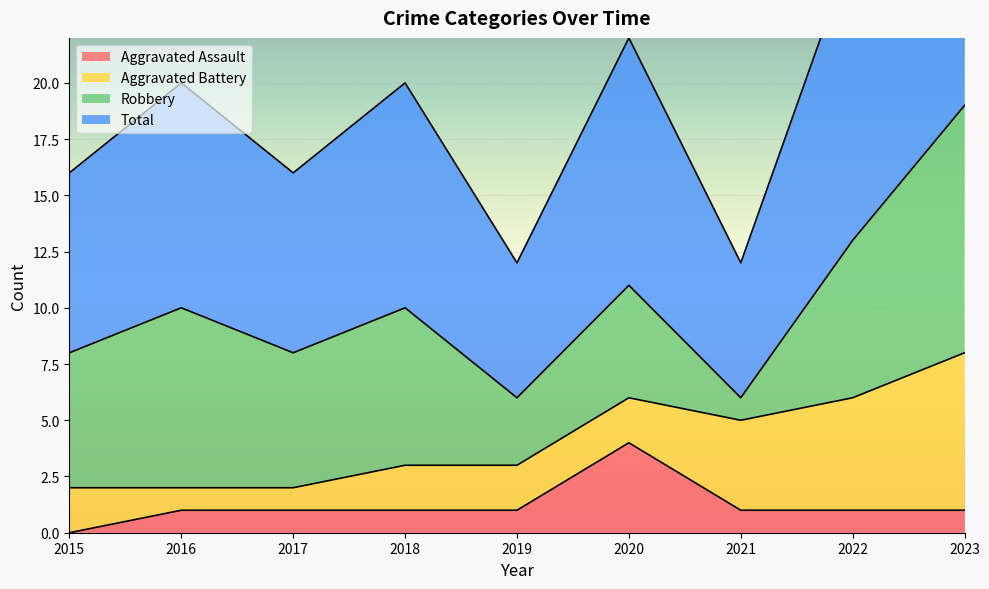

Which series has the largest range (max minus min)?

Total